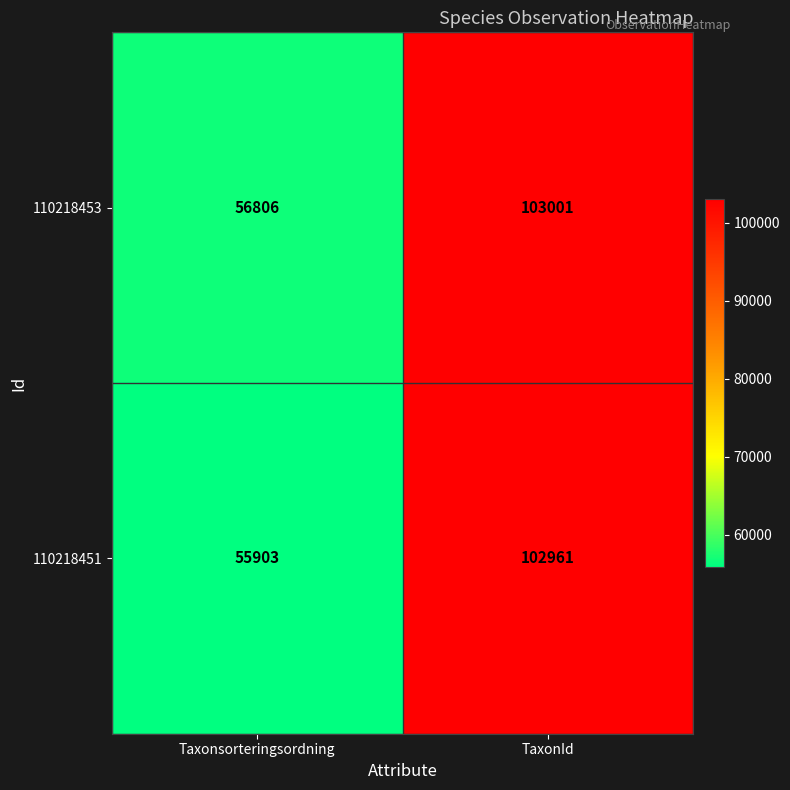

What is the approximate value of 110218453 at Taxonsorteringsordning?

56806